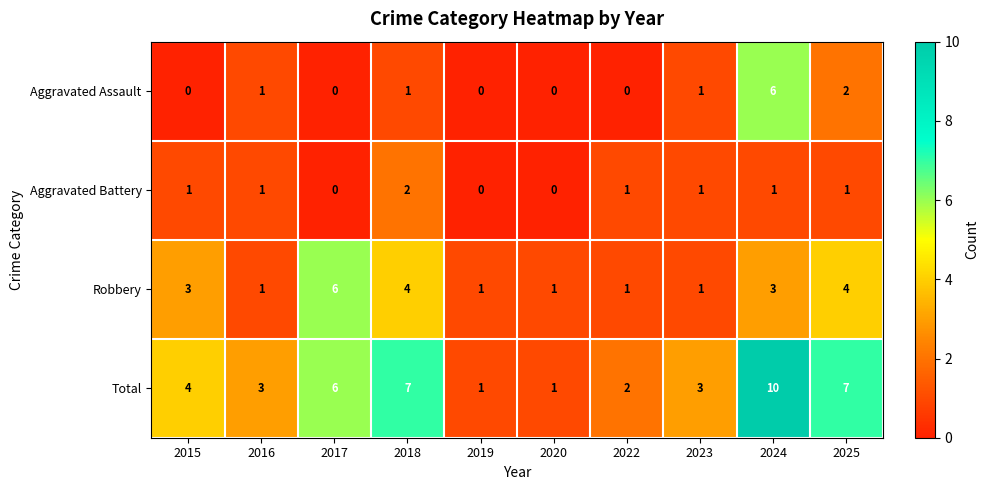

Which series has the widest spread of values?

Total